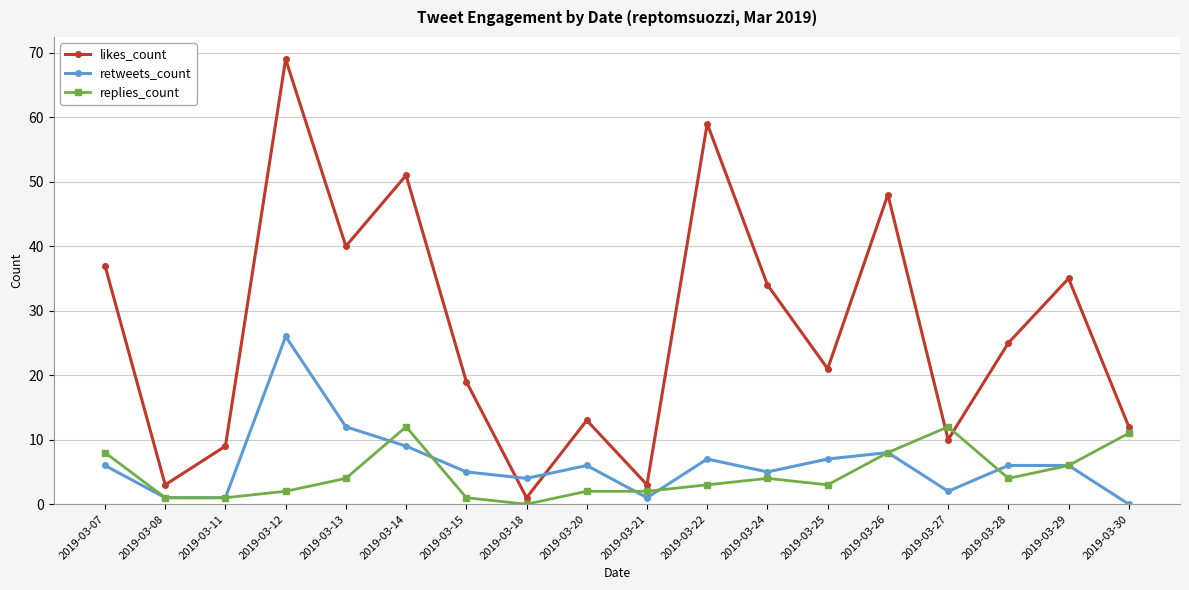

How many distinct data groups are displayed?

3